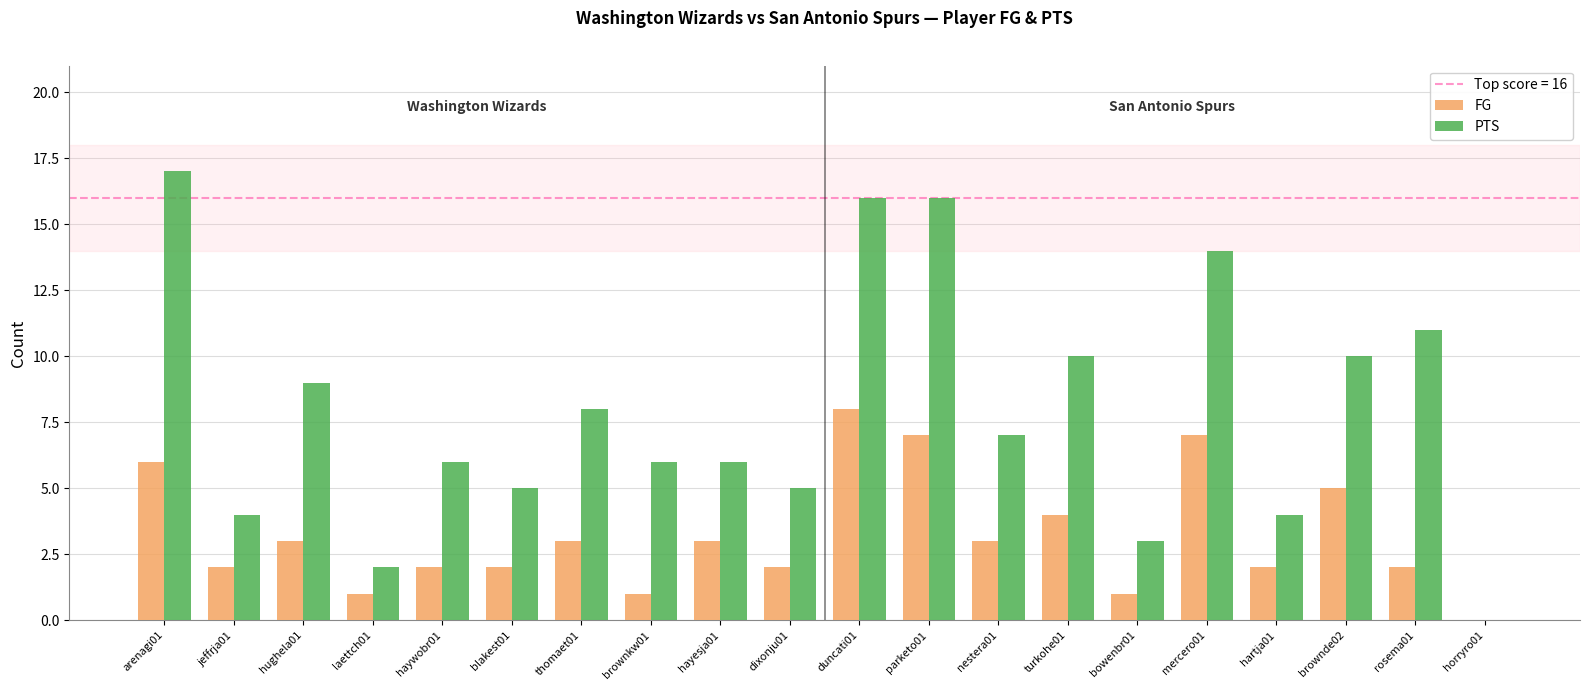

Reading left to right, what are all the values shown in this chart?

FG: arenagi01=6	jeffrja01=2	hughela01=3	laettch01=1	haywobr01=2	blakest01=2	thomaet01=3	brownkw01=1	hayesja01=3	dixonju01=2	duncati01=8	parketo01=7	nestera01=3	turkohe01=4	bowenbr01=1	mercero01=7	hartja01=2	brownde02=5	rosema01=2	horryro01=0
PTS: arenagi01=17	jeffrja01=4	hughela01=9	laettch01=2	haywobr01=6	blakest01=5	thomaet01=8	brownkw01=6	hayesja01=6	dixonju01=5	duncati01=16	parketo01=16	nestera01=7	turkohe01=10	bowenbr01=3	mercero01=14	hartja01=4	brownde02=10	rosema01=11	horryro01=0